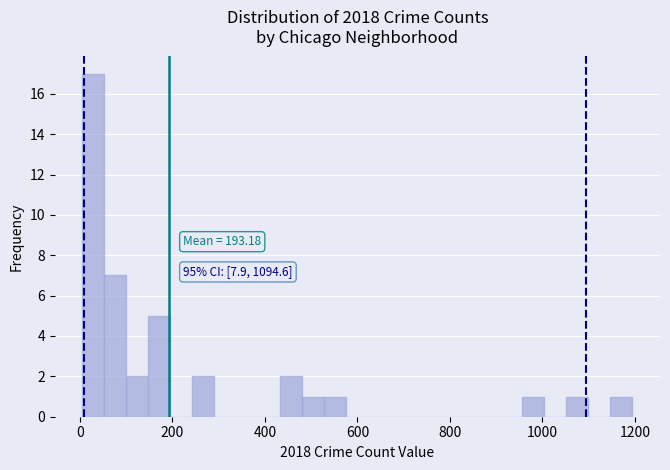

Read against the x-axis, roughly where is the centre of the tallest bar?

20